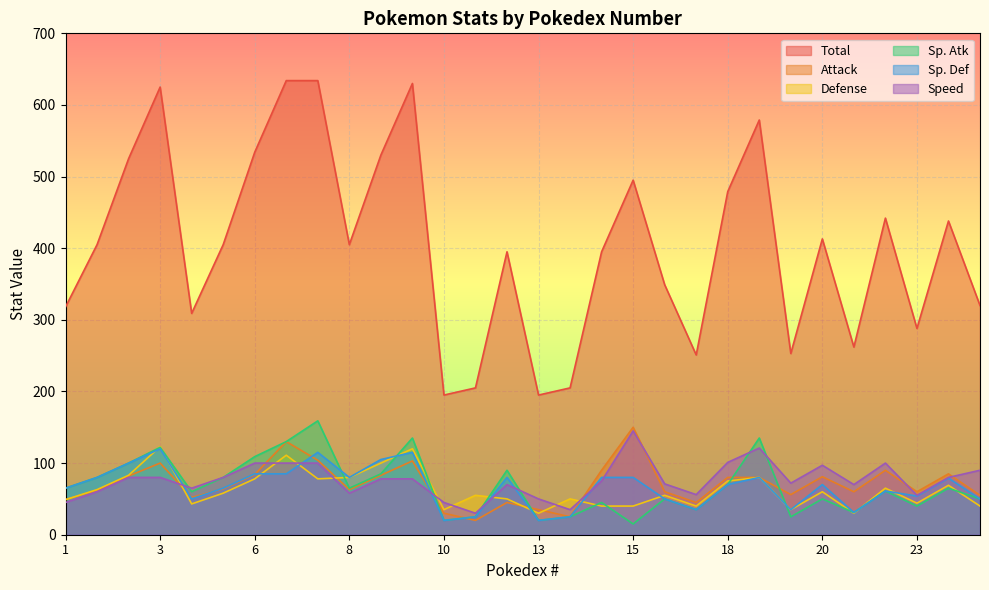

What is the difference between the second highest and minimum values in the Sp. Atk series?

120